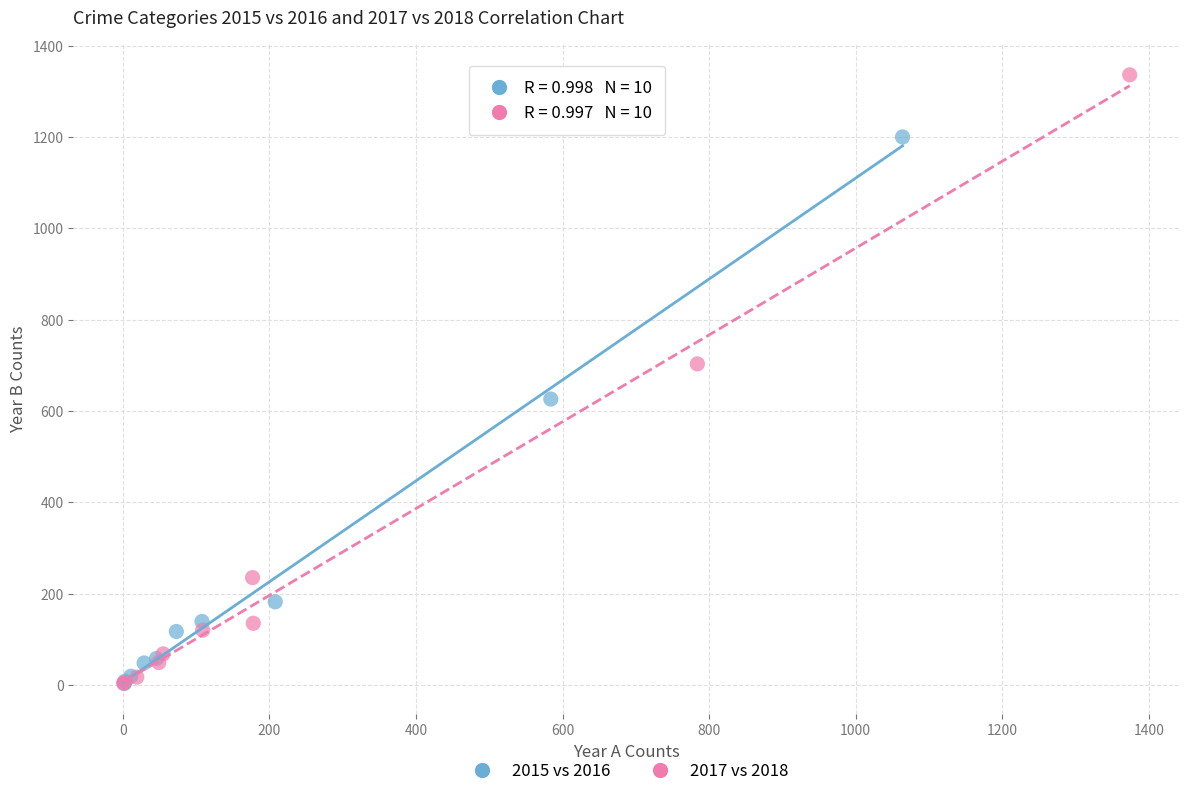

Which series has the widest spread of Y values?

2017 vs 2018